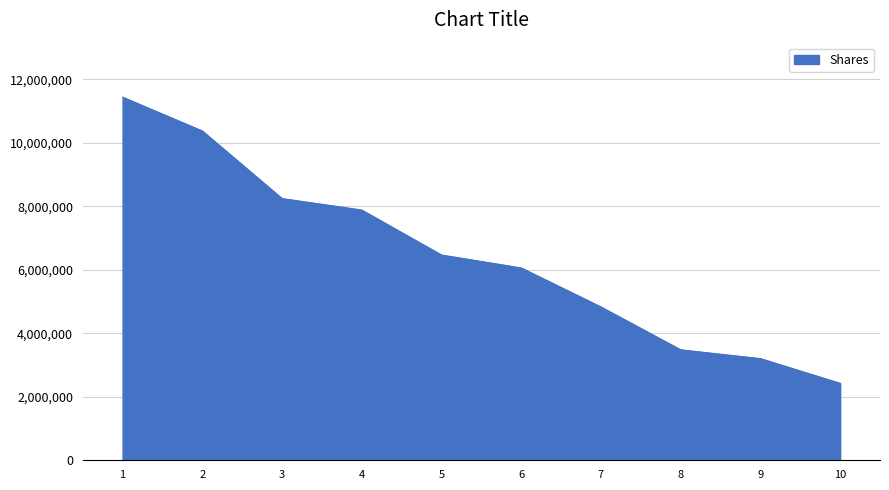

Read the value at 9.

3202919